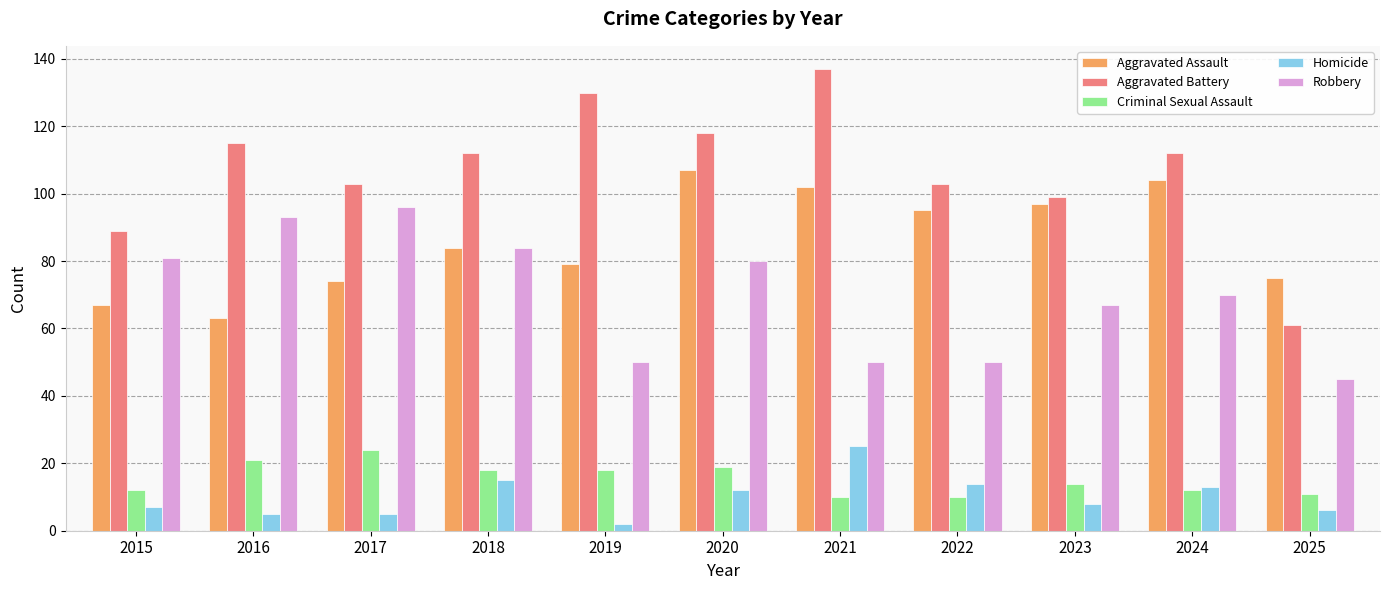

What is the value of the Criminal Sexual Assault bar at the 5th from the left?

18